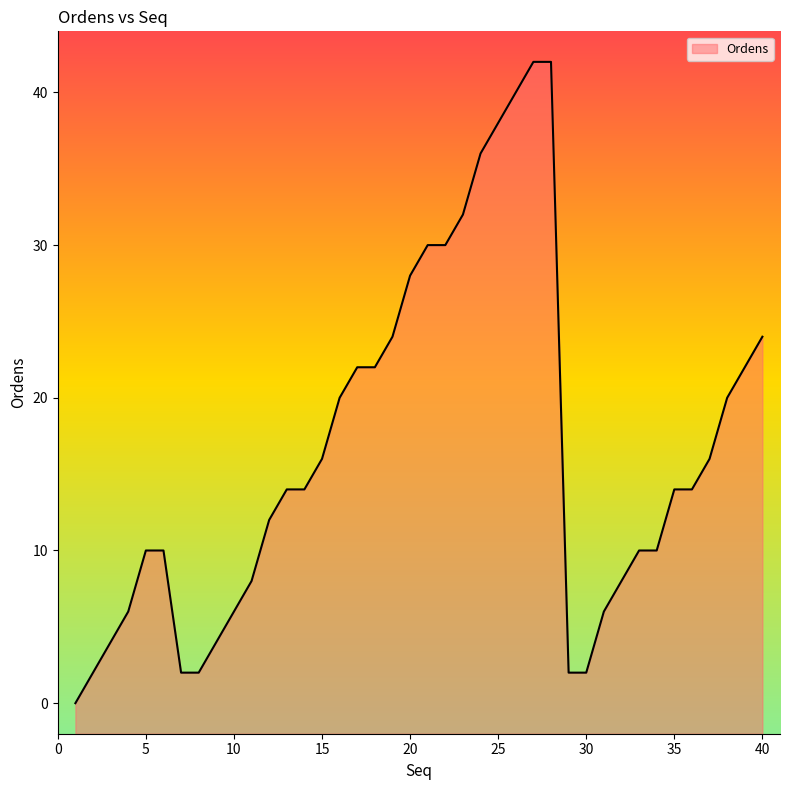

Reading left to right, extract all data points from this chart.

1=0	2=2	3=4	4=6	5=10	6=10	7=2	8=2	9=4	10=6	11=8	12=12	13=14	14=14	15=16	16=20	17=22	18=22	19=24	20=28	21=30	22=30	23=32	24=36	25=38	26=40	27=42	28=42	29=2	30=2	31=6	32=8	33=10	34=10	35=14	36=14	37=16	38=20	39=22	40=24